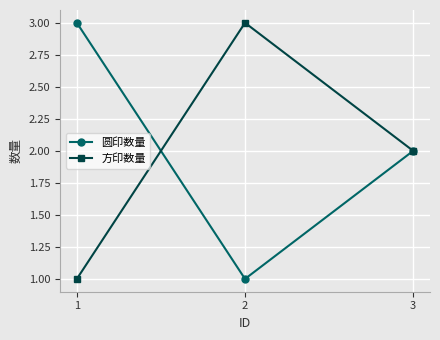

The 方印数量 series shows 3 at 3. True or false?

False